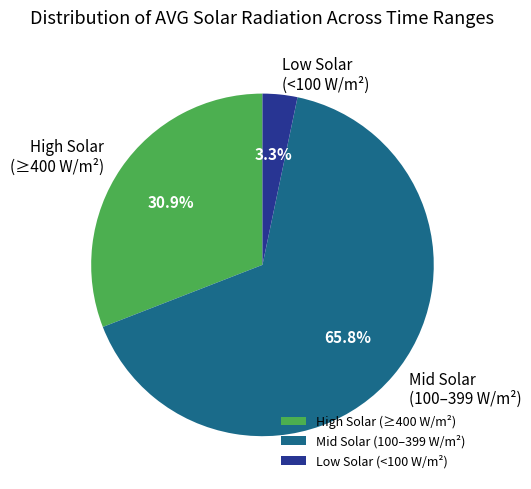

Between Low Solar (<100 W/m²) and High Solar (≥400 W/m²), which is larger?

High Solar (≥400 W/m²)